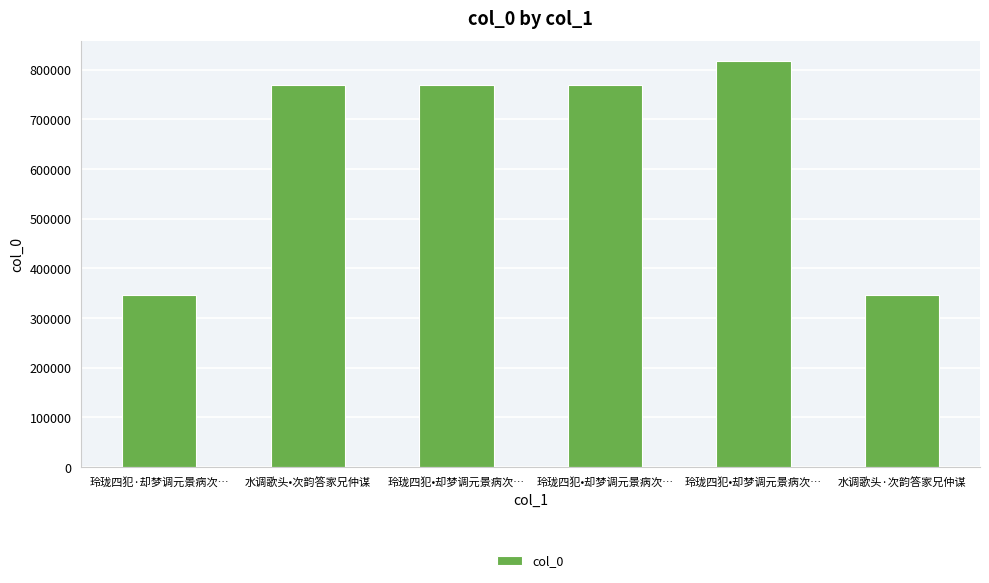

At which category does the chart reach its minimum across all series?

水调歌头·次韵答家兄仲谋